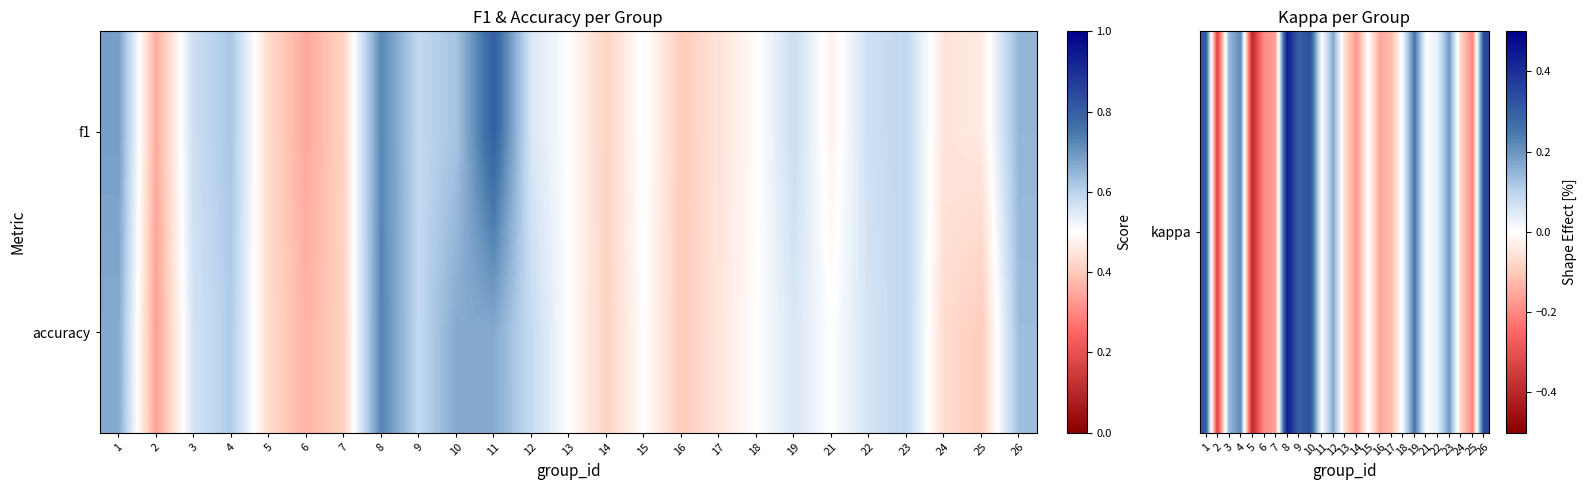

At how many categories does at least one series exceed 0?

25